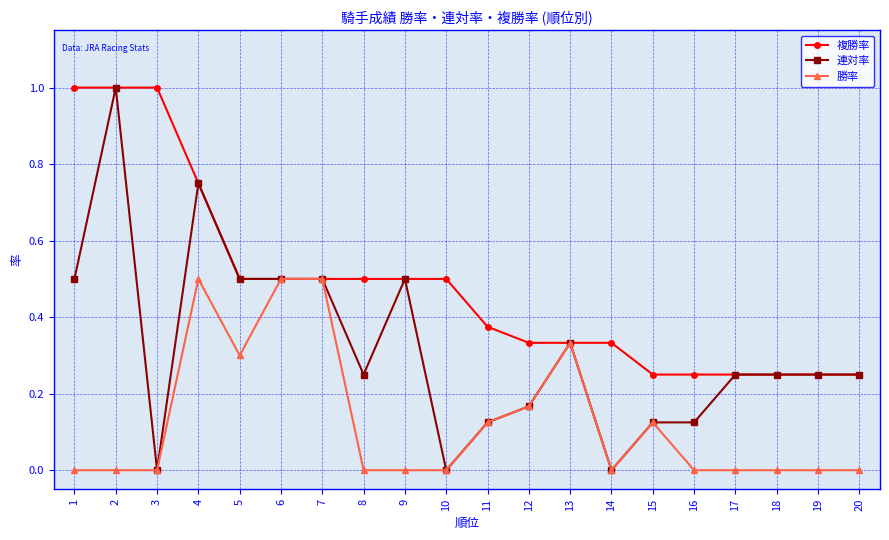

List the series in order of their overall mean, lowest first.

勝率, 連対率, 複勝率